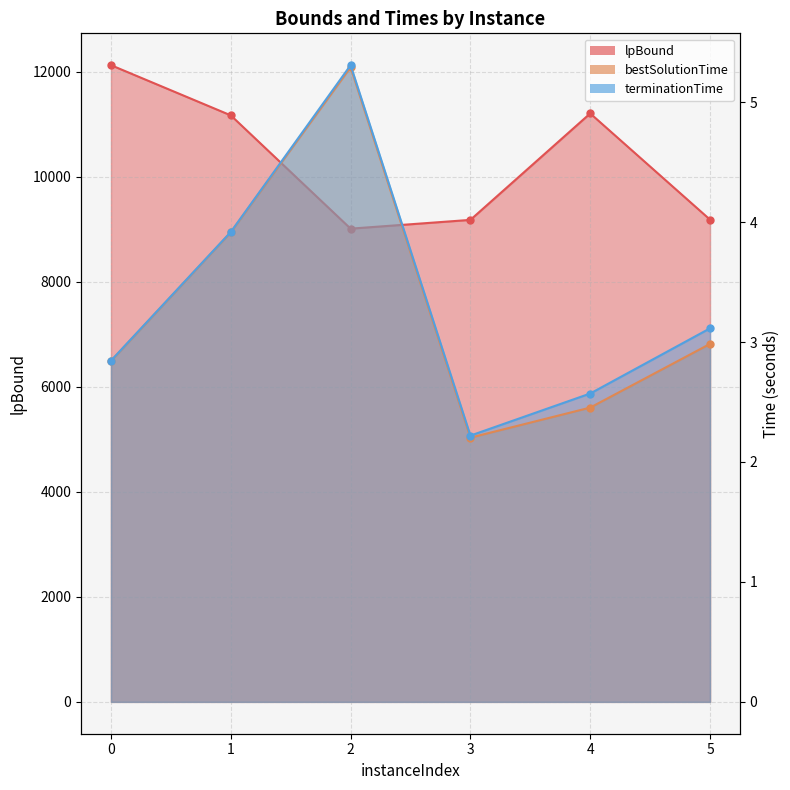

Count the number of categories in the chart.

6